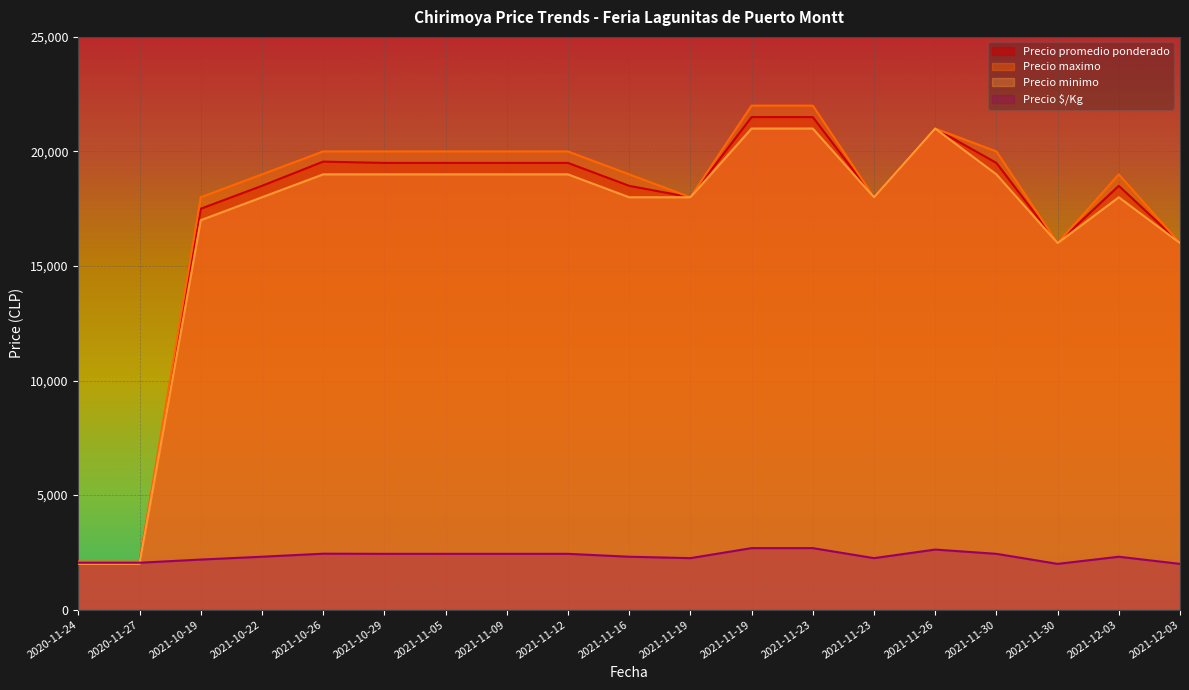

How many values in the Precio promedio ponderado series are below 18500?

7